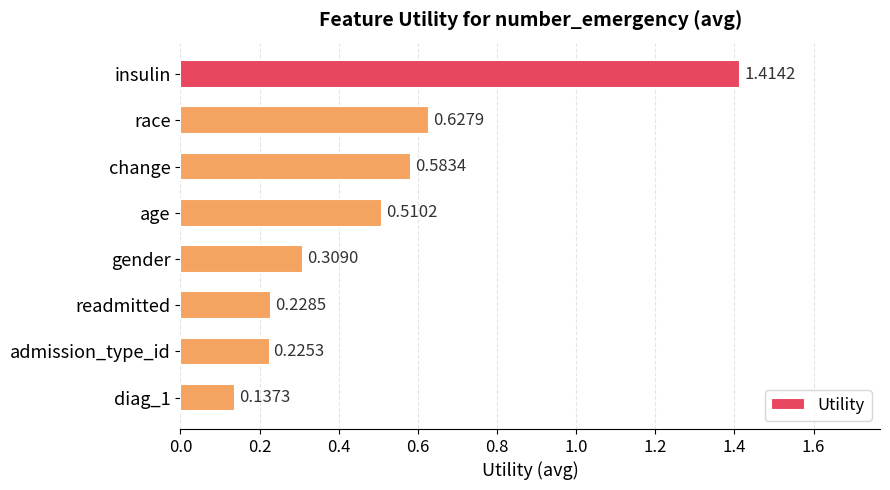

List the labels in order of value, largest first.

insulin, race, change, age, gender, readmitted, admission_type_id, diag_1